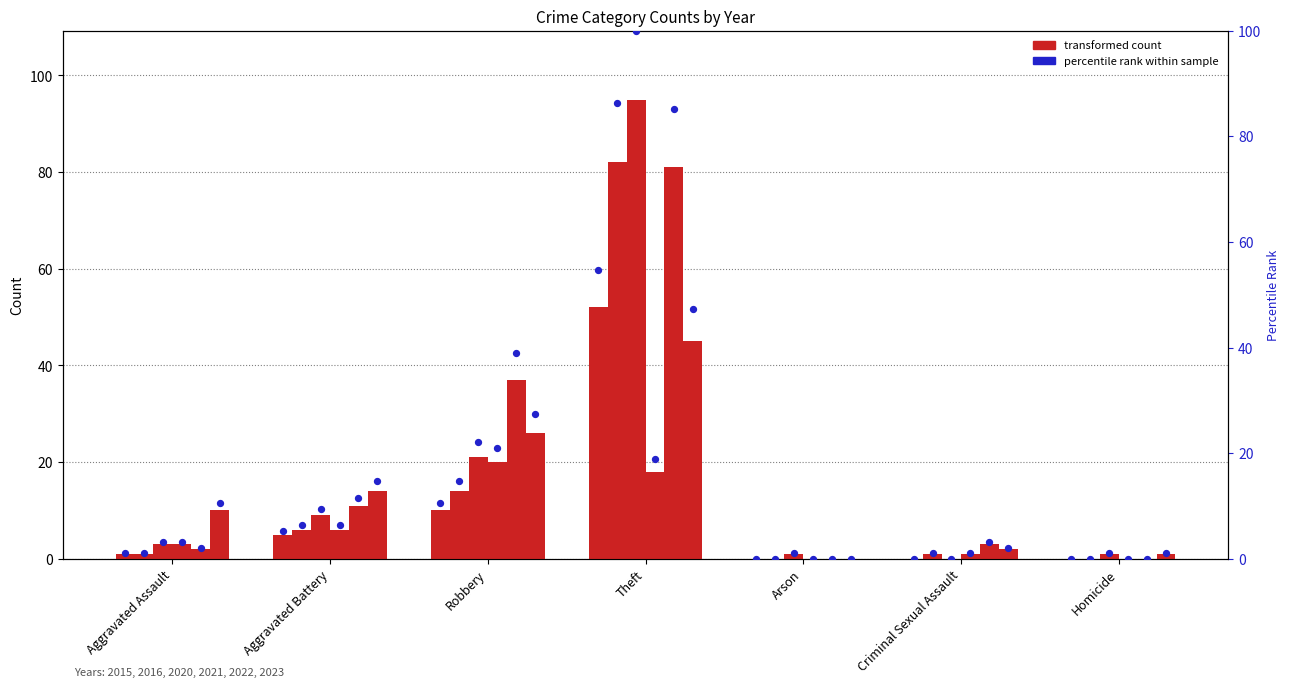

What is the change in value from Aggravated Assault to Criminal Sexual Assault?

-1.1